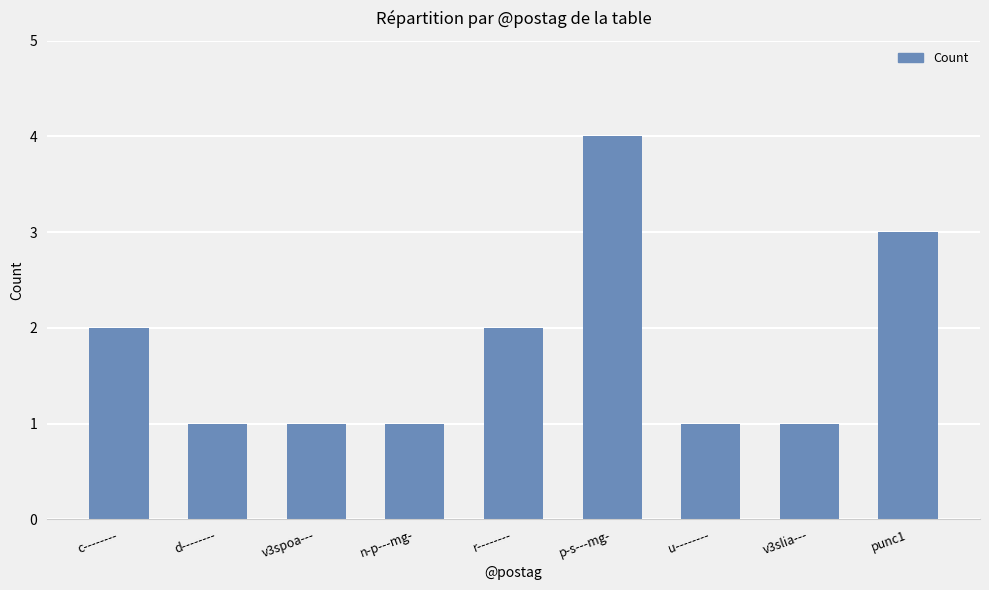

How many values are between 1 and 2?

7